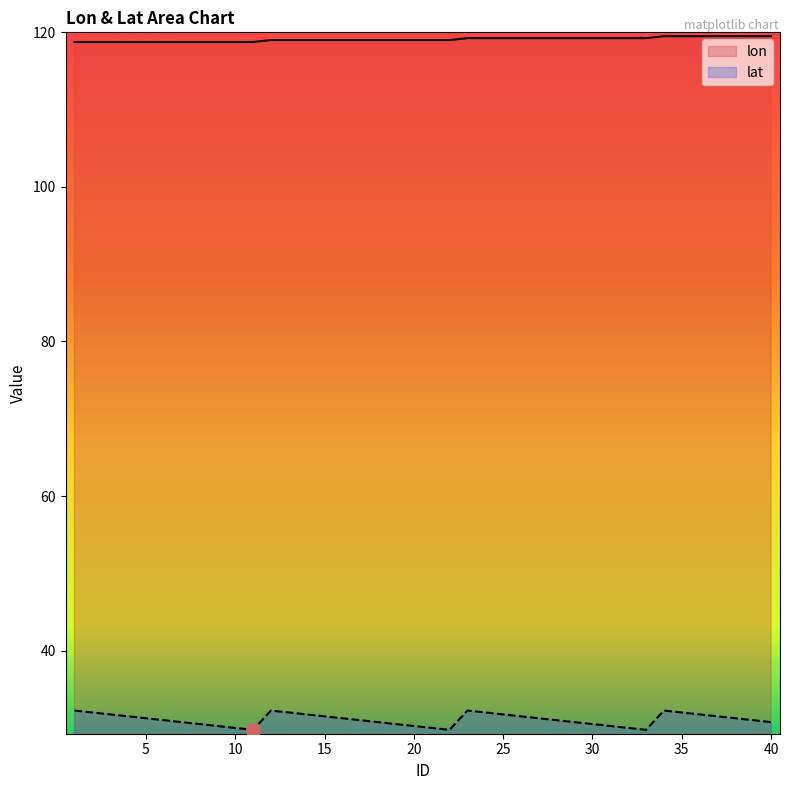

How many lines are shown in the chart?

2